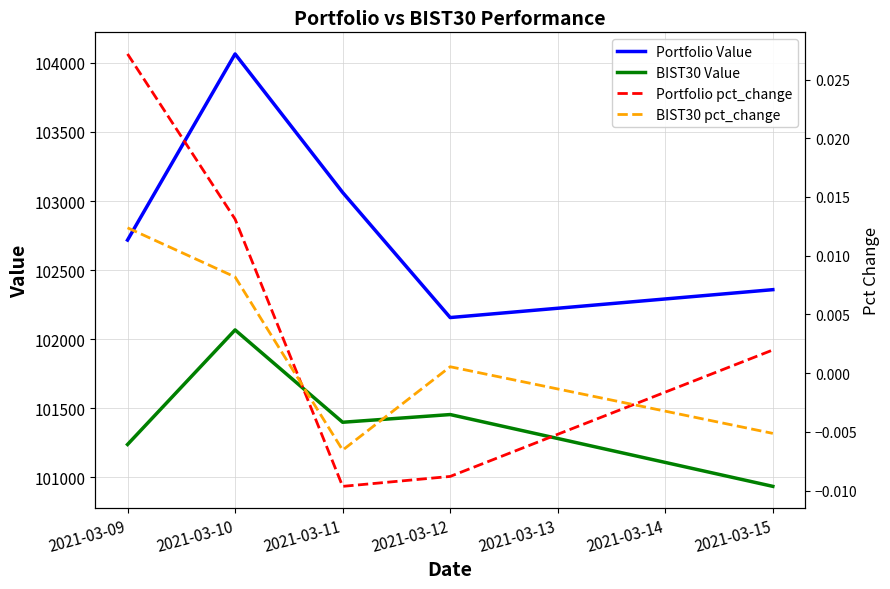

Which series has the largest range (max minus min)?

Portfolio Value